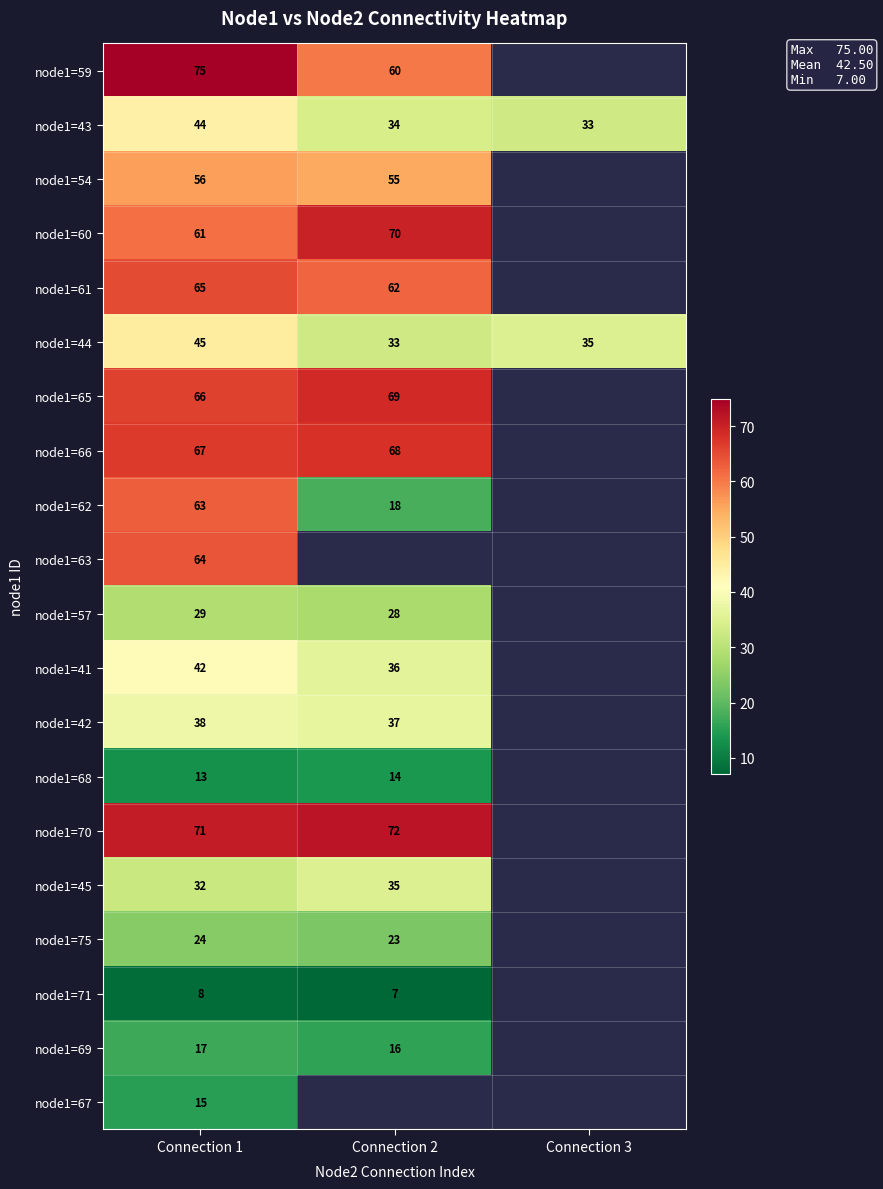

What is the sum of the node1=44 values at Connection 3 and Connection 1?

80